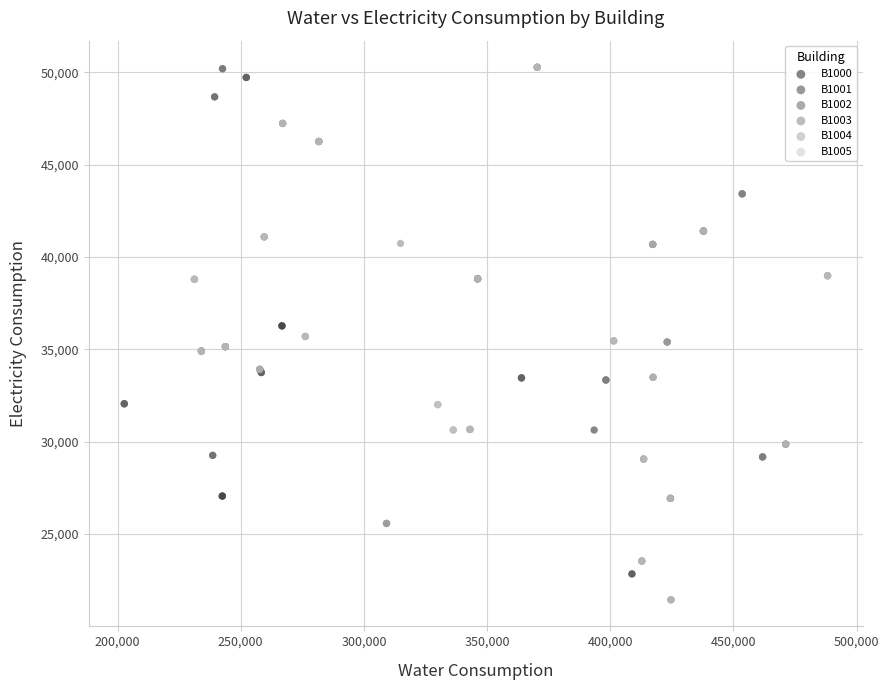

What are all the series names shown in the legend?

B1000, B1001, B1002, B1003, B1004, B1005